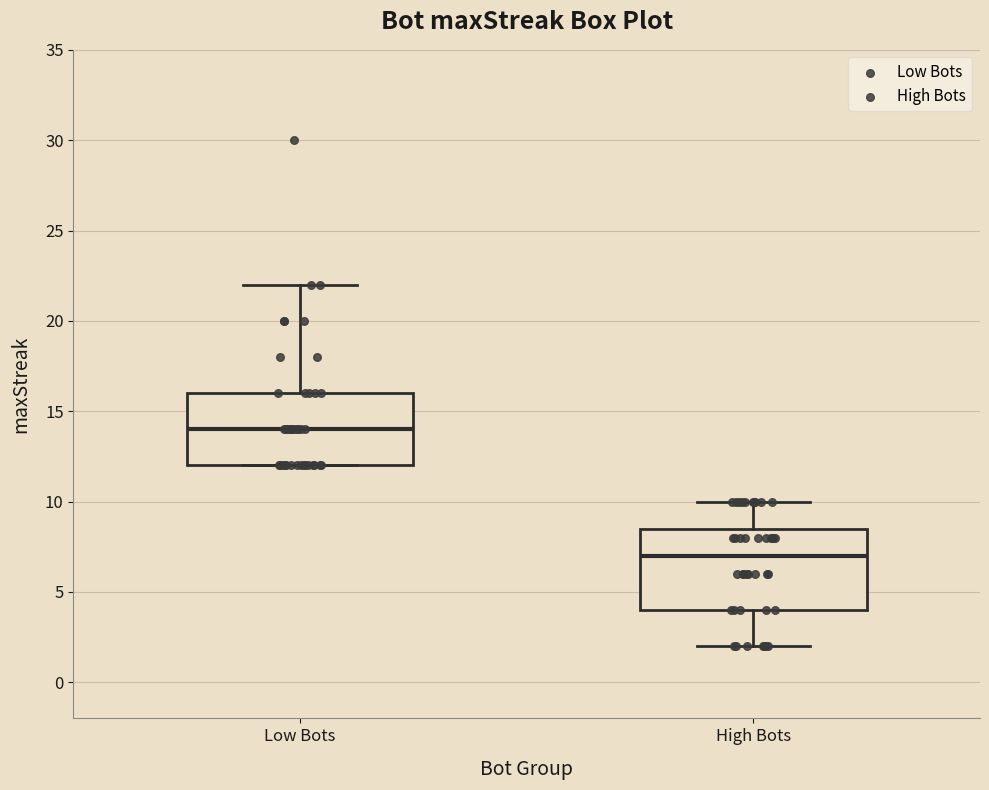

Comparing the boxes themselves (not the whiskers), which one is the tallest?

High Bots